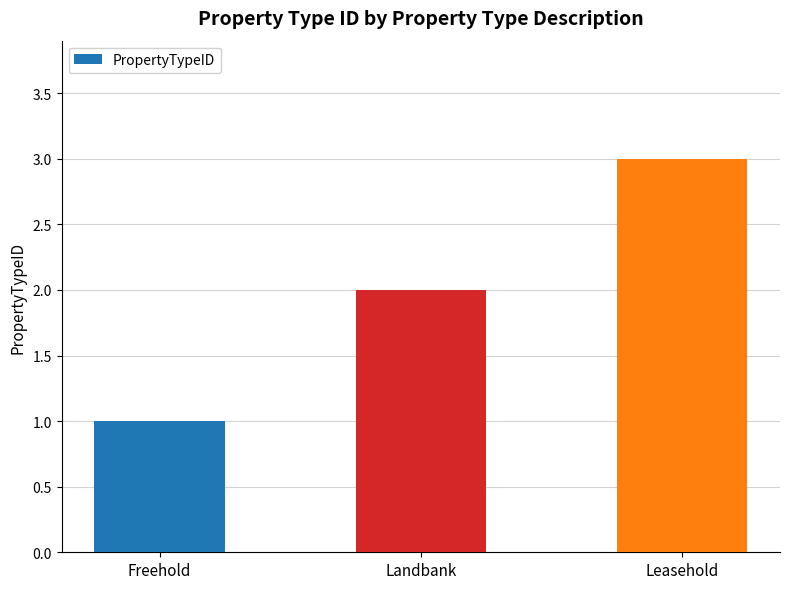

Which has a higher value, Freehold or Landbank?

Landbank